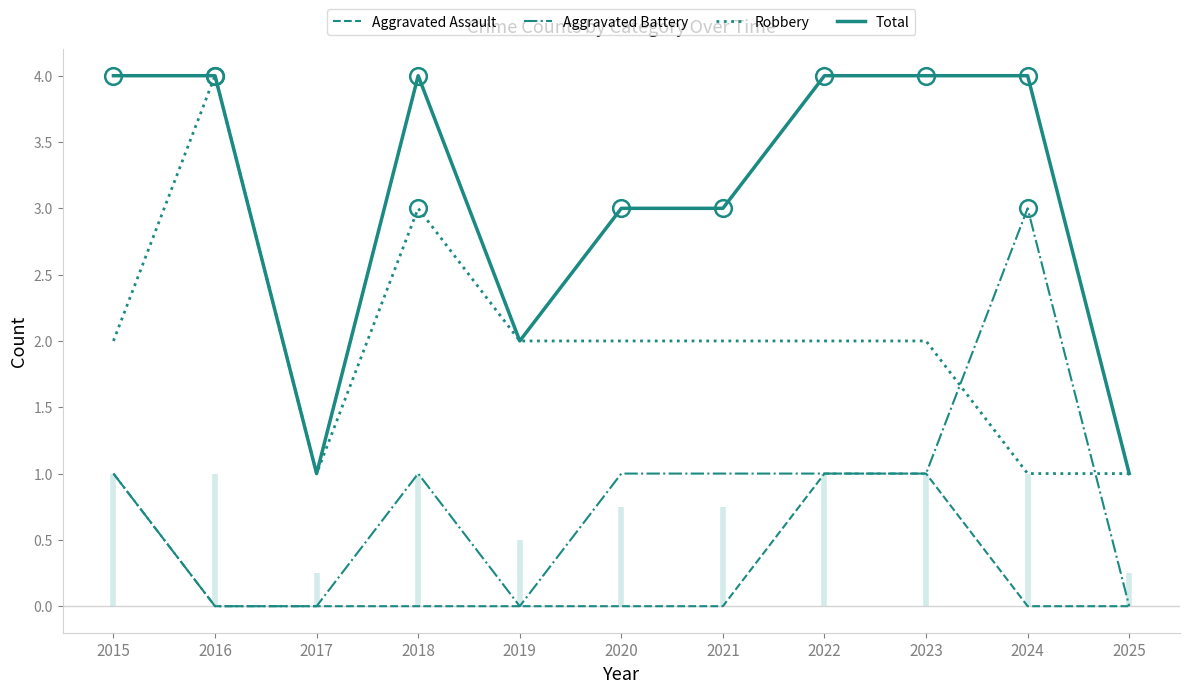

The value of Total at 2016 is 4. True or false?

True